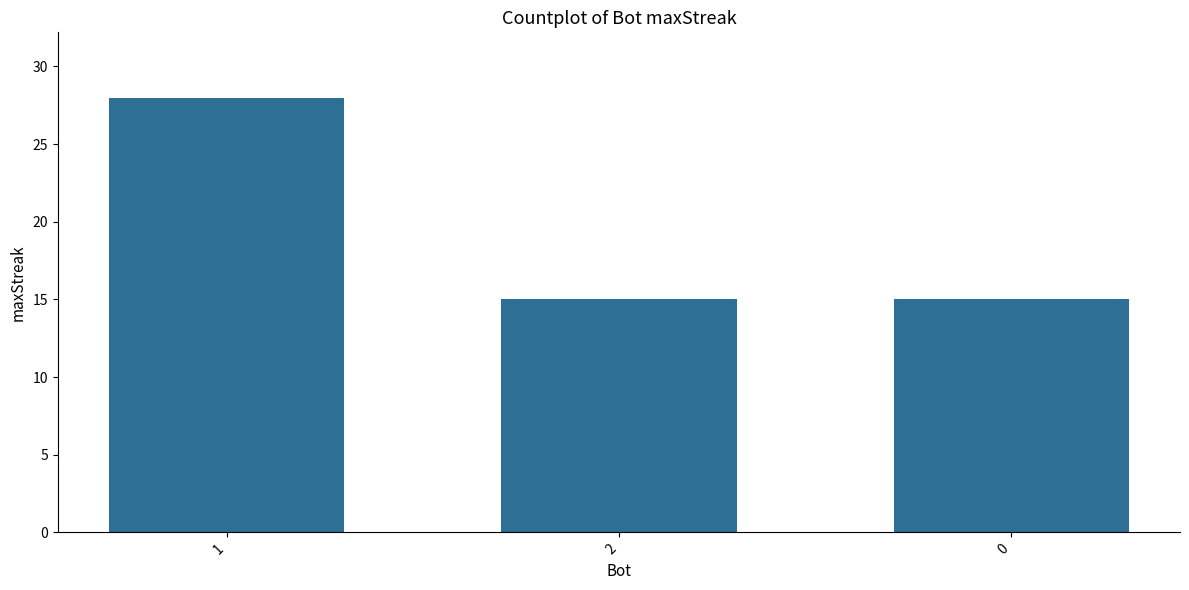

Reading right to left, extract all data points from this chart.

15	15	28